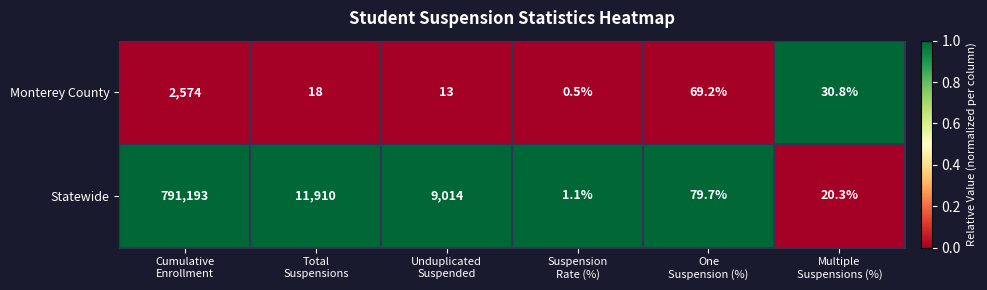

What is the average value of the Statewide series?

135369.7